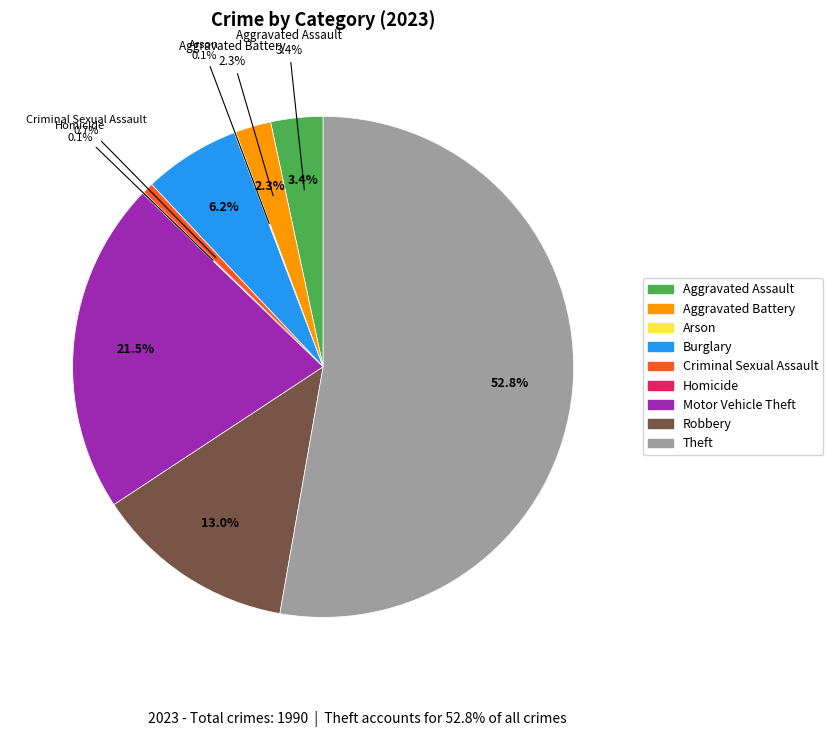

What portion of the pie excludes Theft?

47.2%